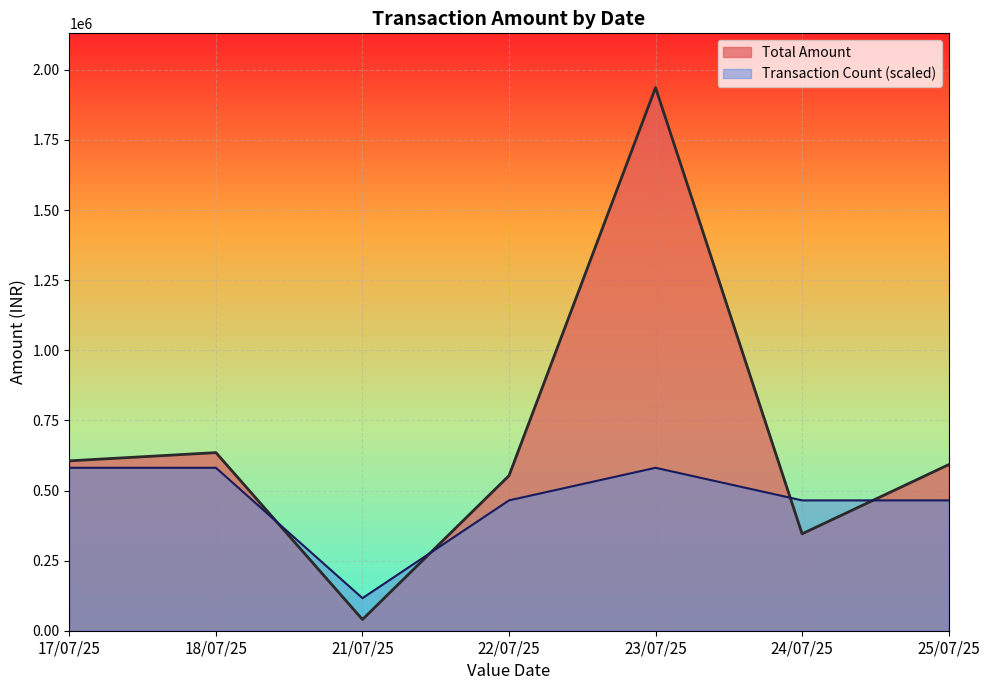

What is the difference between the highest and lowest values at 17/07/25?

24768.5